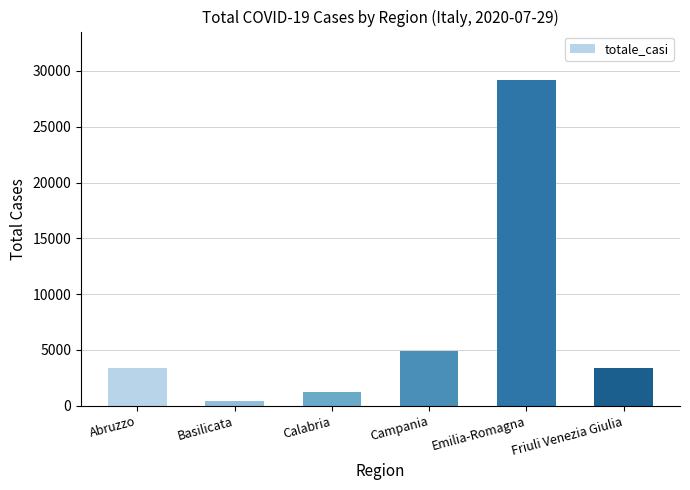

What is the sum of all values?

42428